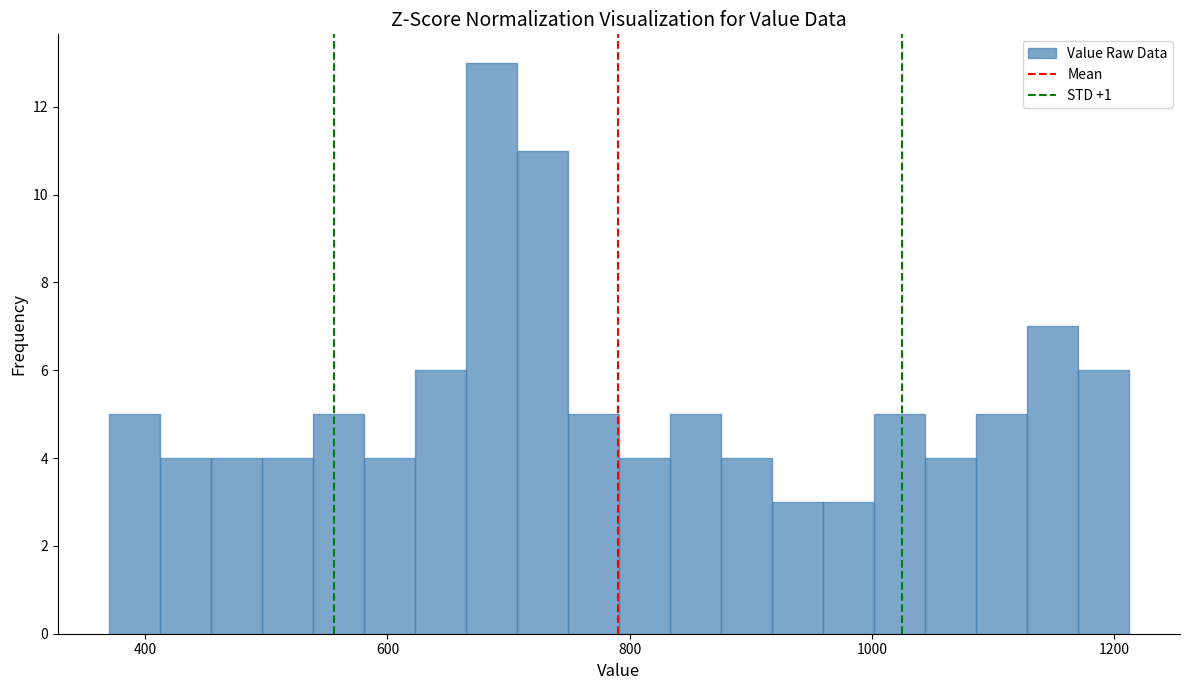

Read against the x-axis, roughly where is the centre of the tallest bar?

680